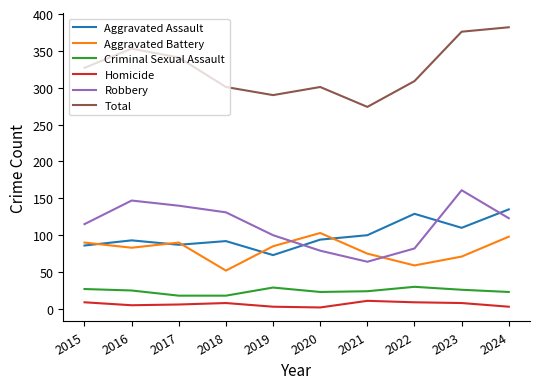

In Aggravated Assault, how many points are higher than both neighbors (excluding endpoints)?

3